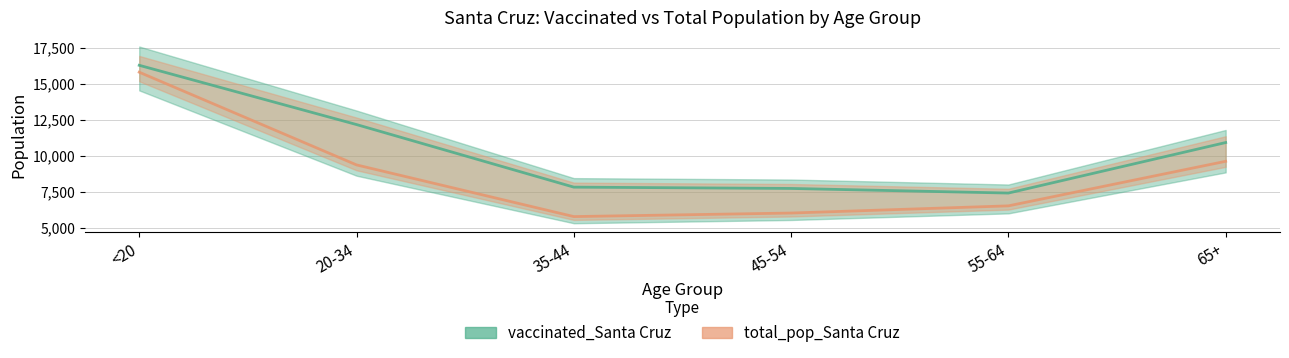

What is the label of the 2nd point from the right?

55-64